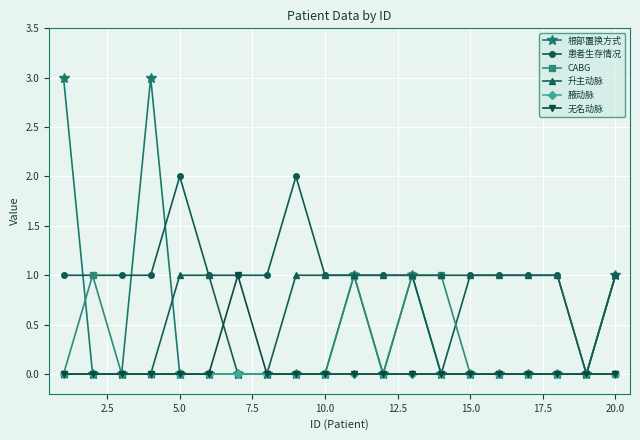

True or false: CABG has more than 0 points higher than both neighbors.

True